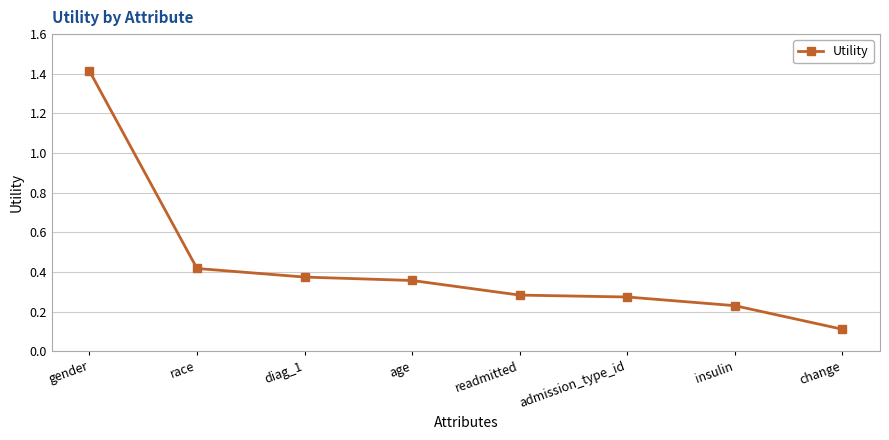

What is the sum of all values?

3.5